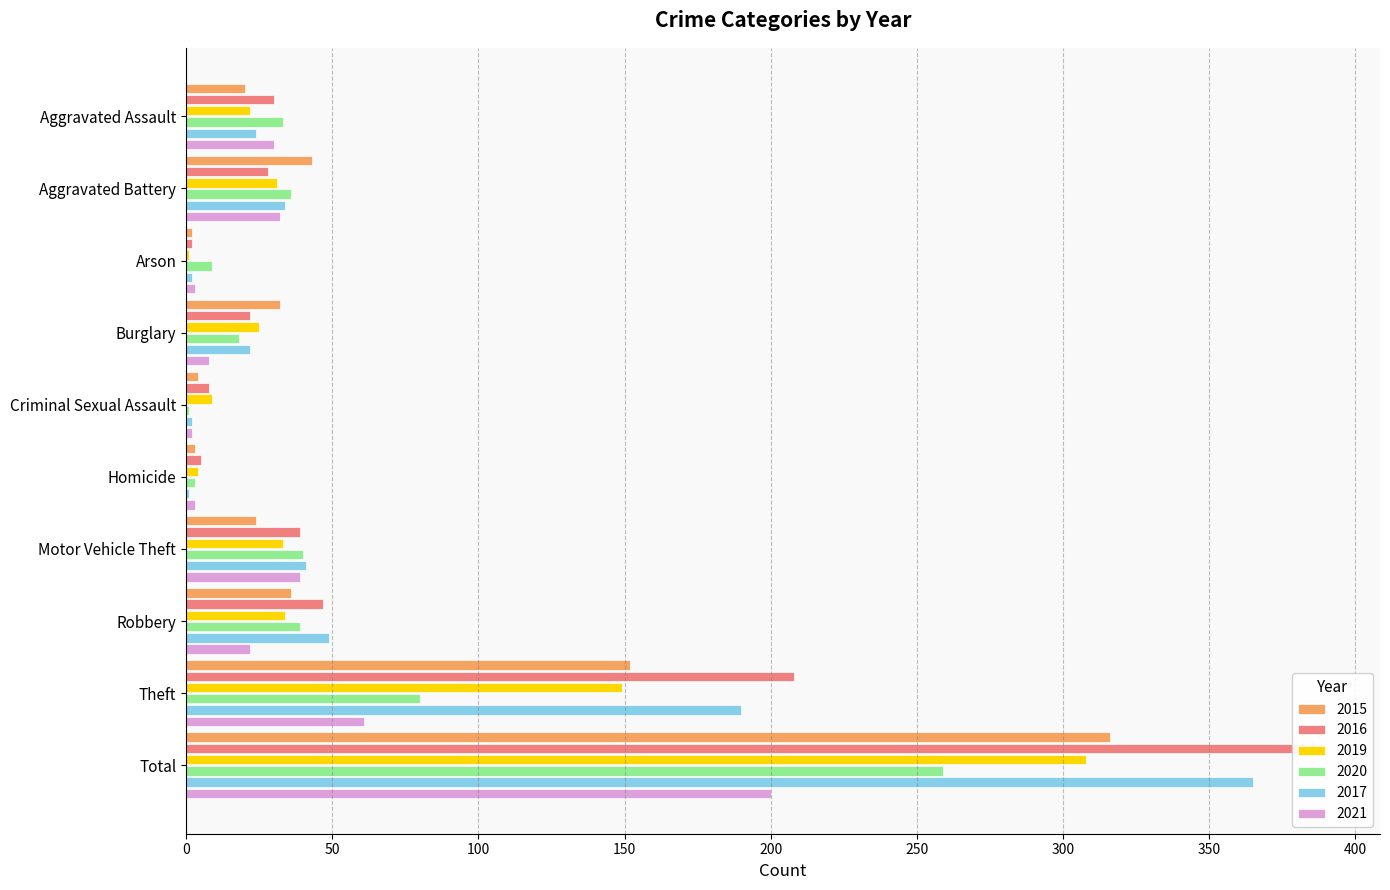

What is the total value across all series at Burglary?

127